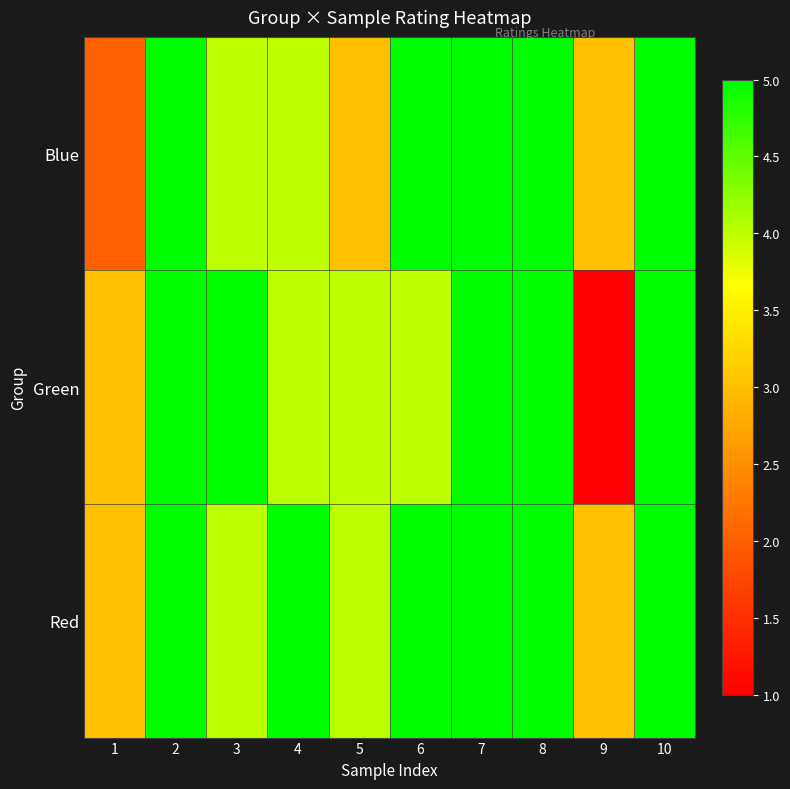

Which category has the highest value across all series?

2